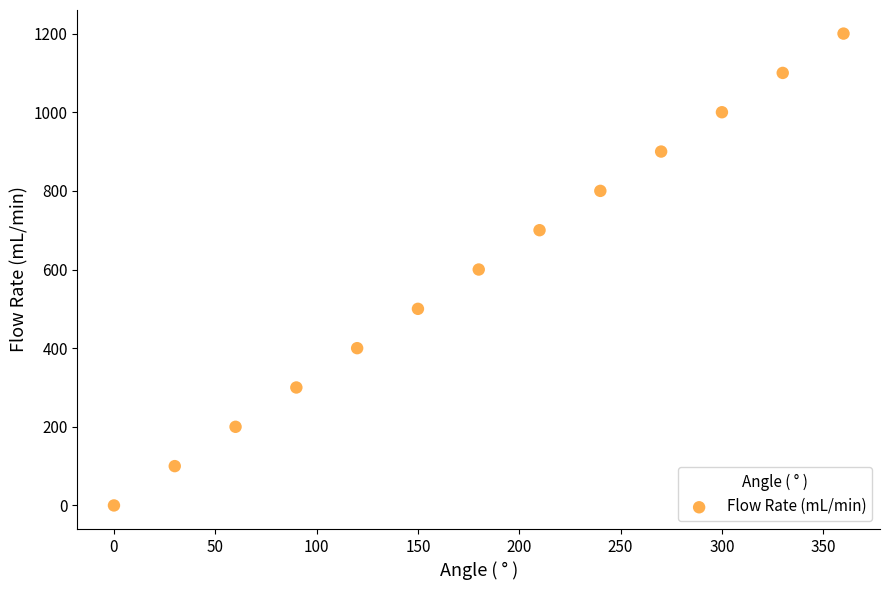

What is the range of Y values (max minus min)?

1200